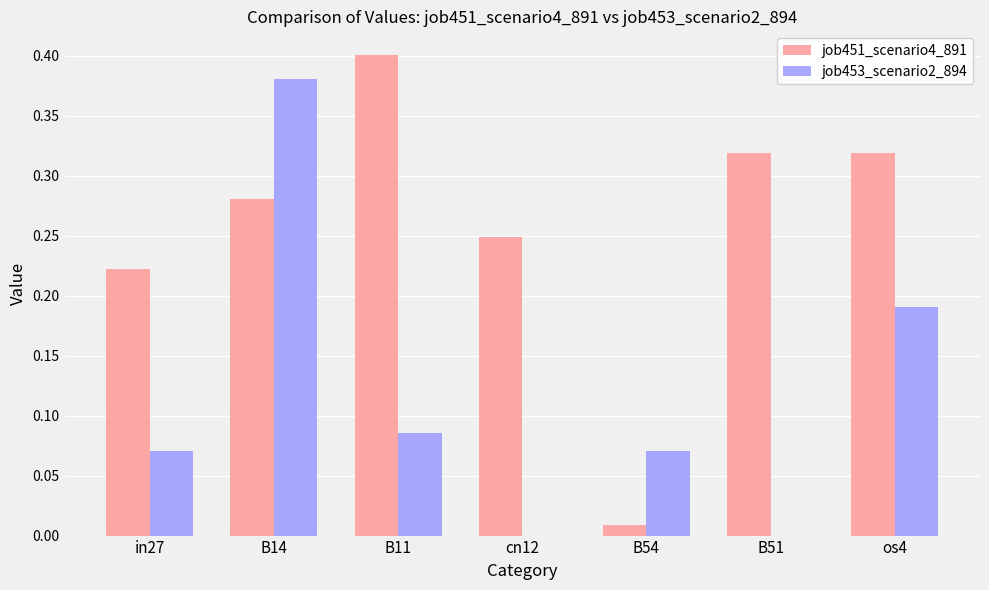

What is the total value across all series at B11?

0.5